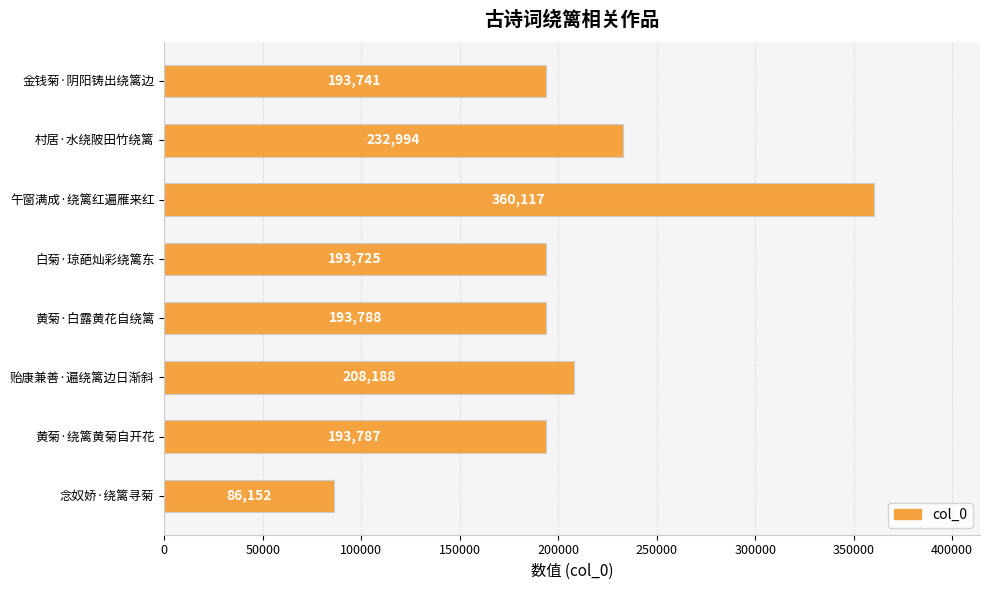

Does the chart contain any negative values?

No